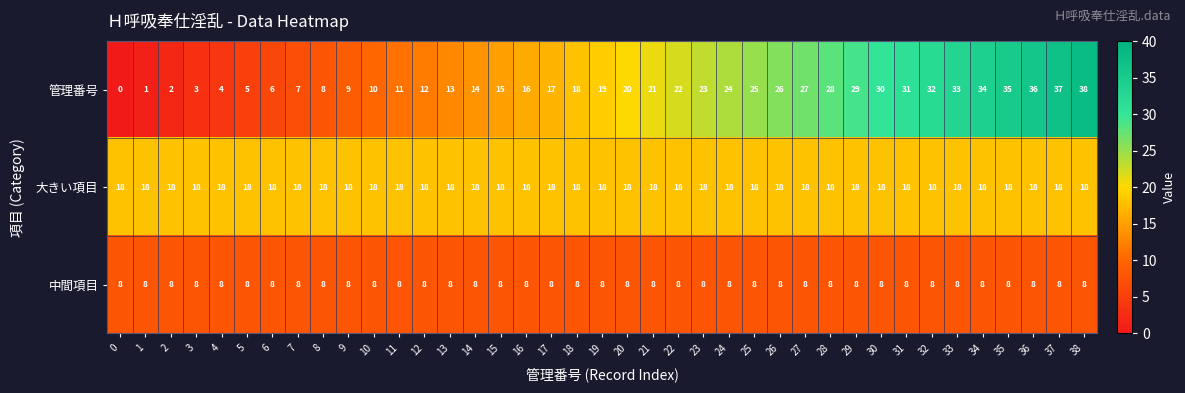

Is it true that 中間項目 equals 14 at 30?

False